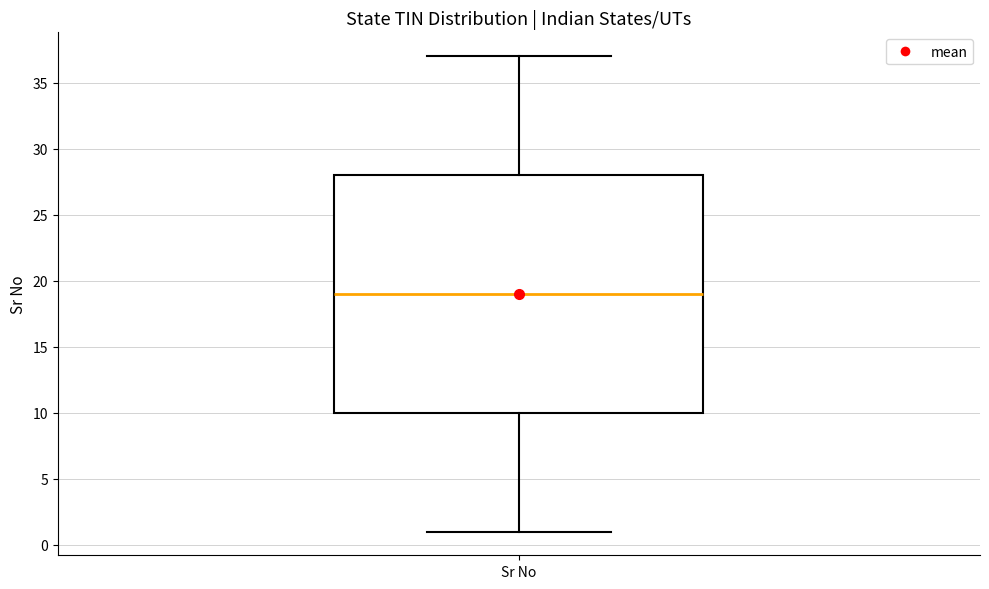

Transcribe this box plot: give where the median line is, the range the box spans, and where the two whiskers end, as read against the y-axis. The values are not printed on the chart, so give them approximately, as read against the axis.

median 19, box 10 to 28, whiskers 1 to 37